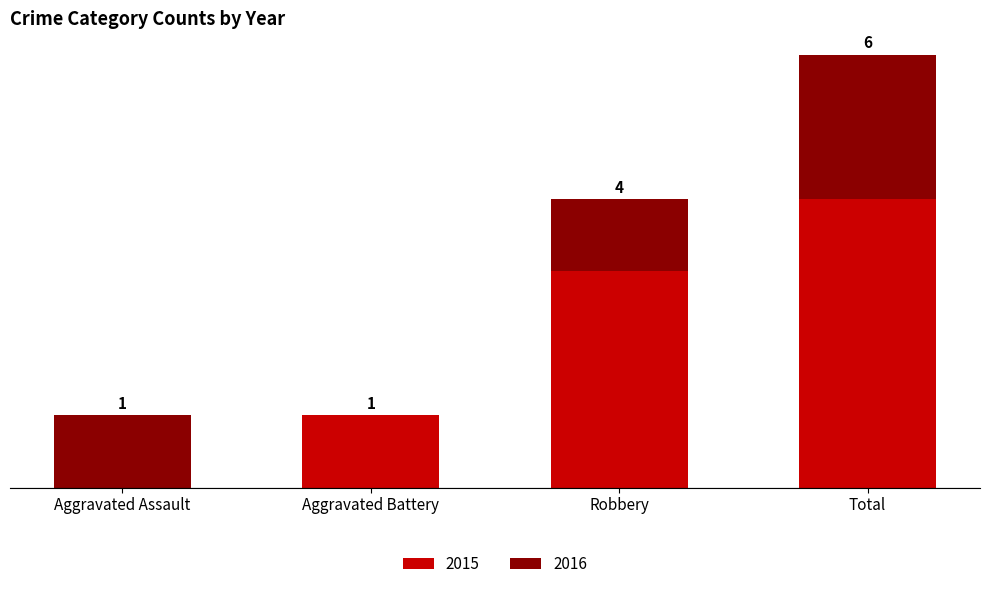

What are all the series names shown in the legend?

2015, 2016